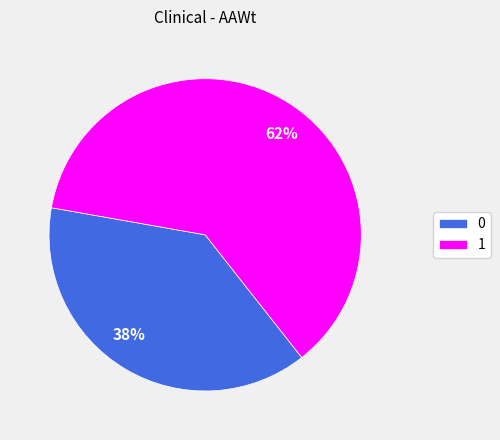

Which category has the biggest portion of the pie?

62%